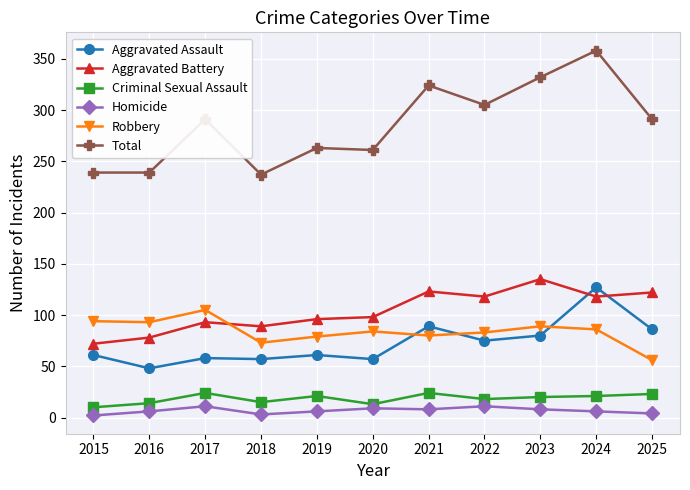

What is the minimum value for Aggravated Battery?

72